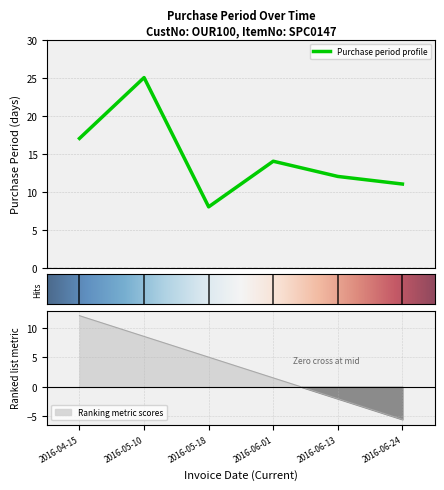

What is the maximum value shown in the chart?

25